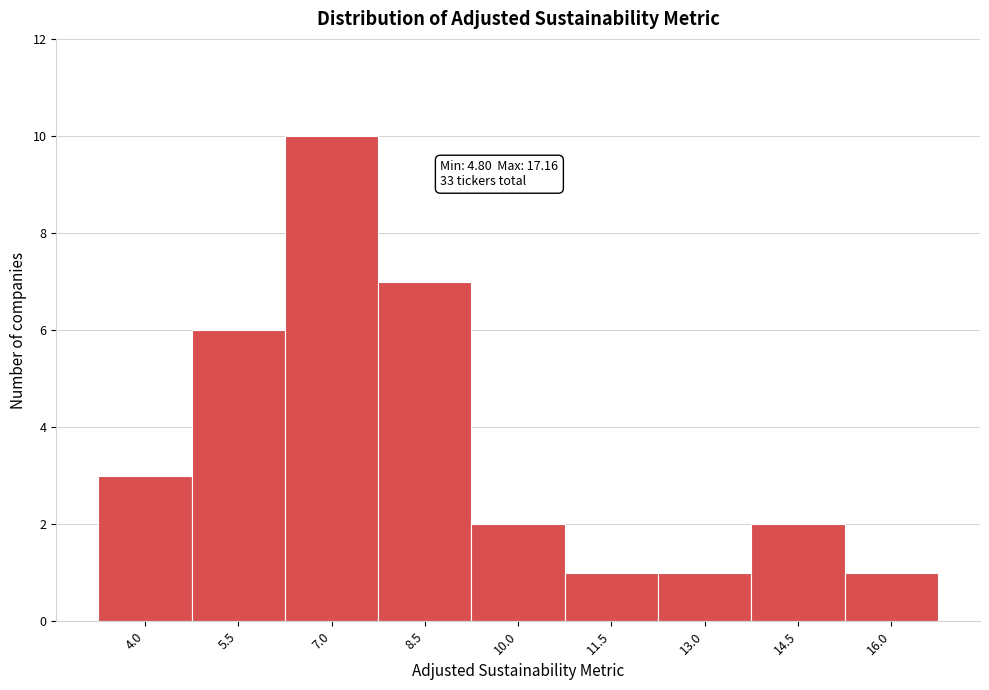

Reading right to left, transcribe all the data shown in this chart.

16.0=1	14.5=2	13.0=1	11.5=1	10.0=2	8.5=7	7.0=10	5.5=6	4.0=3